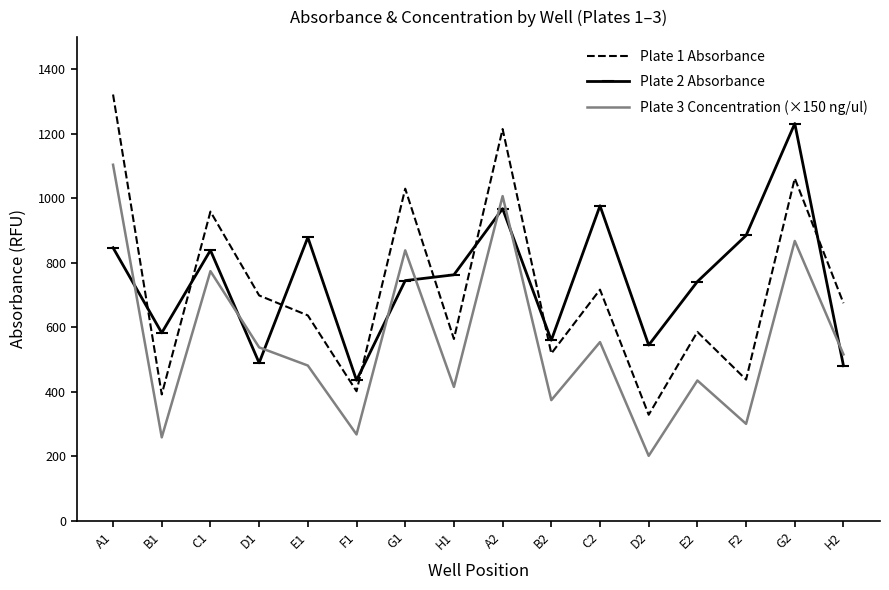

At which label does Plate 3 Concentration (×150 ng/ul) reach its peak?

A1